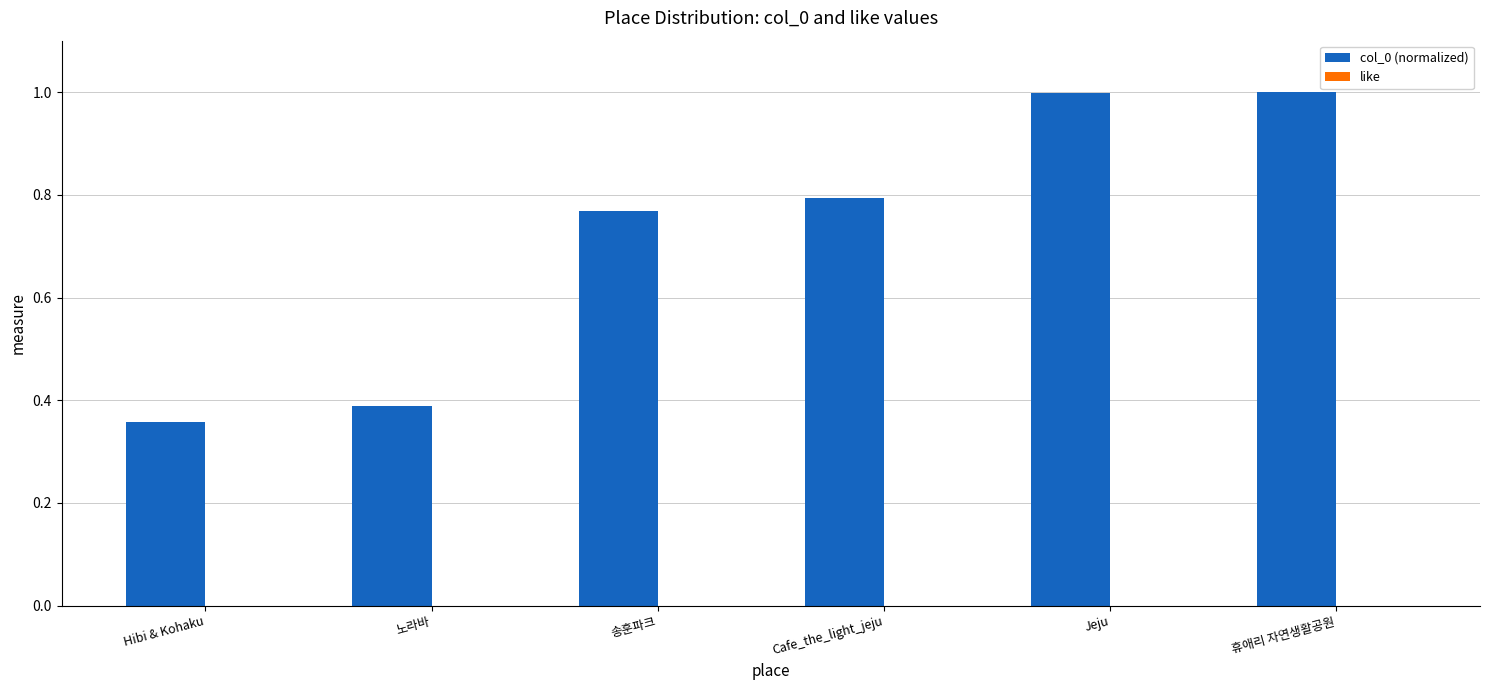

The chart shows a value of 1.0 at 휴애리 자연생활공원. True or false?

True